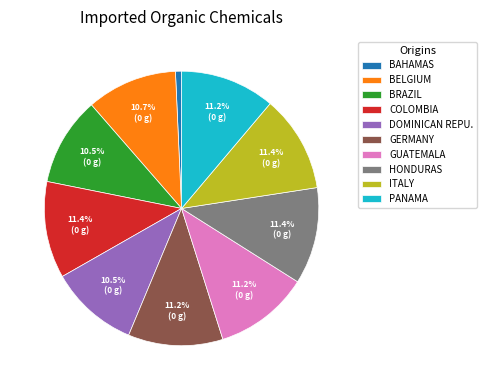

Does HONDURAS account for over 50% of the chart?

No